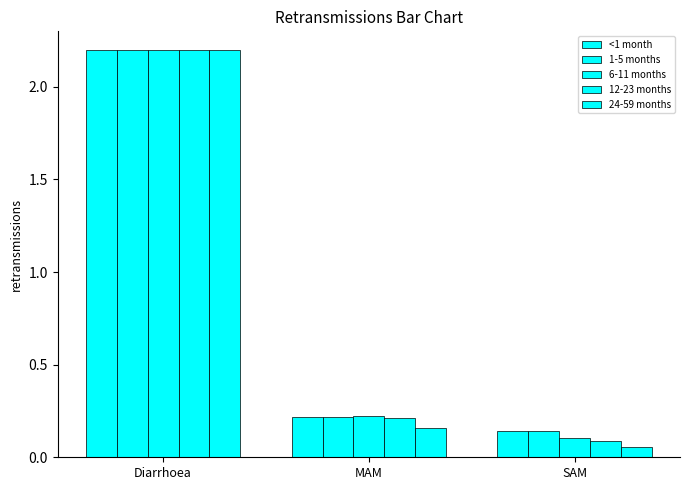

How many bars are there in each group?

5